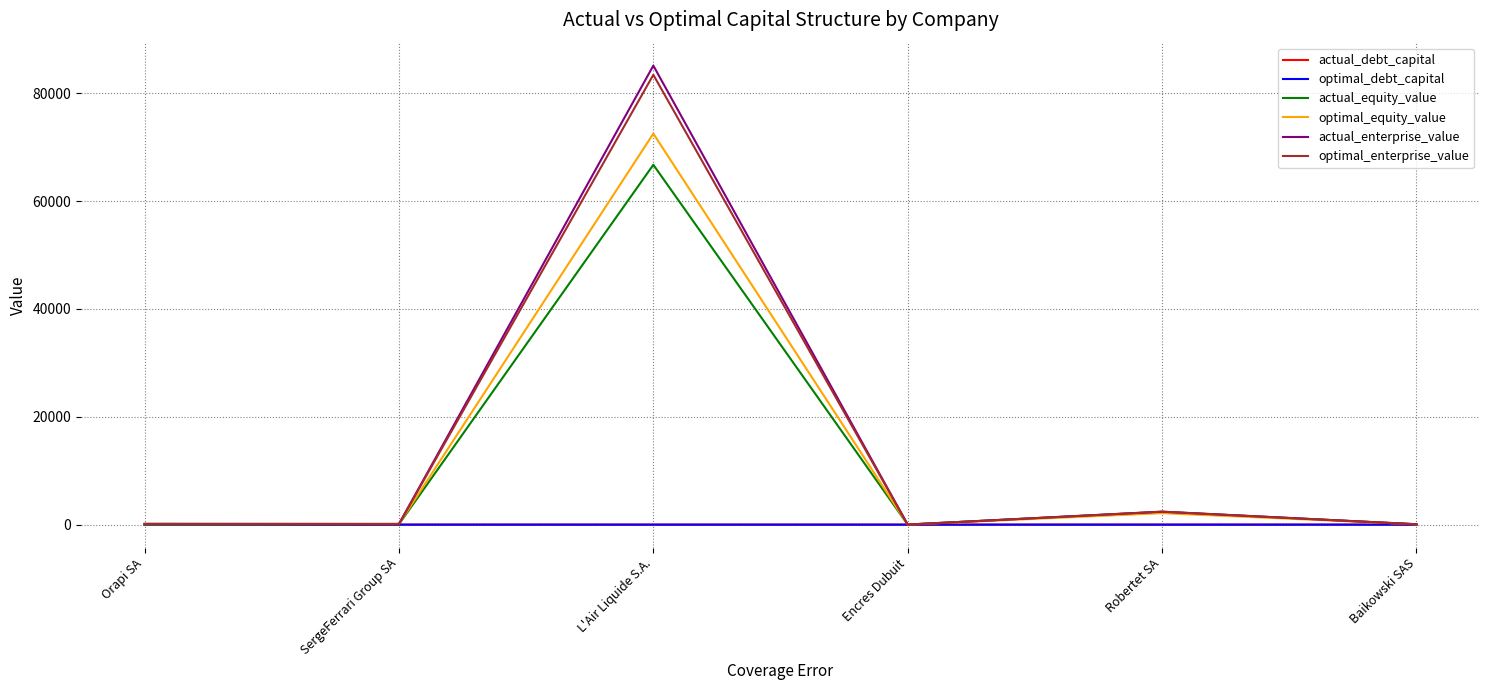

At which category is the sum across all series the highest?

L'Air Liquide S.A.